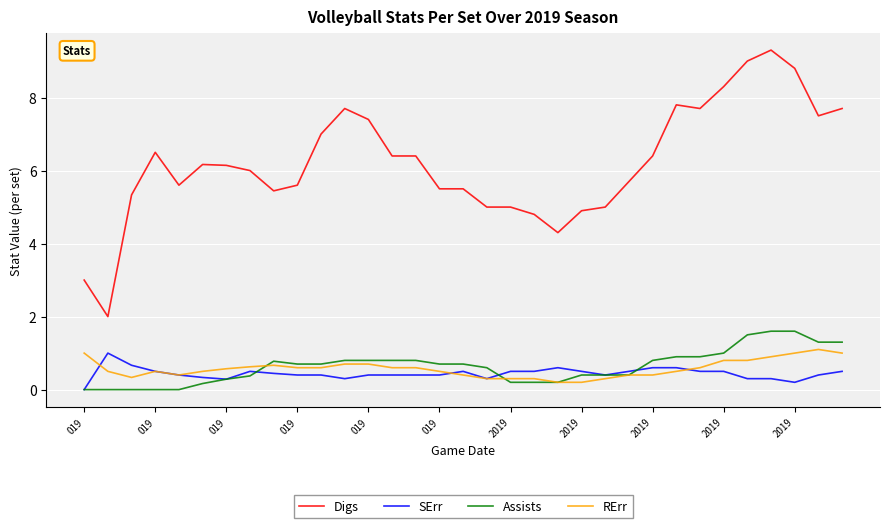

Is this an area chart (filled region under the line)?

No